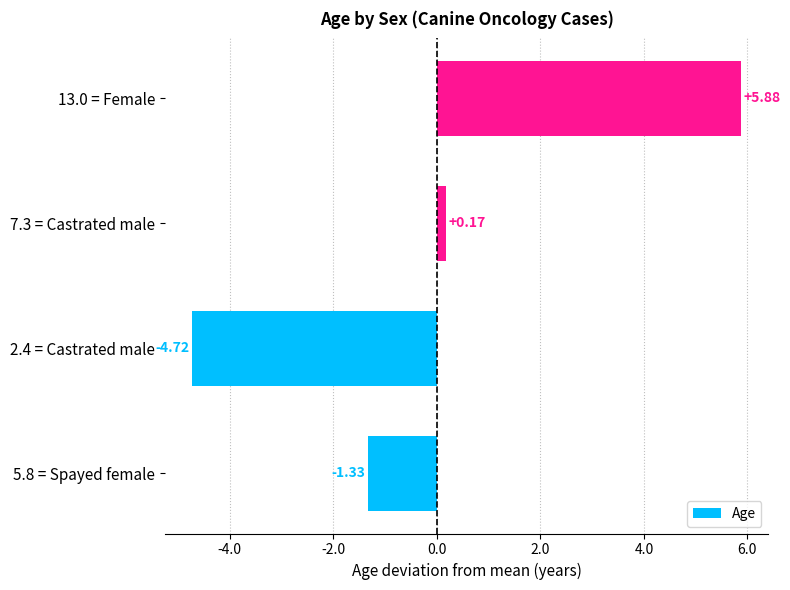

Count the number of data series in this chart.

1